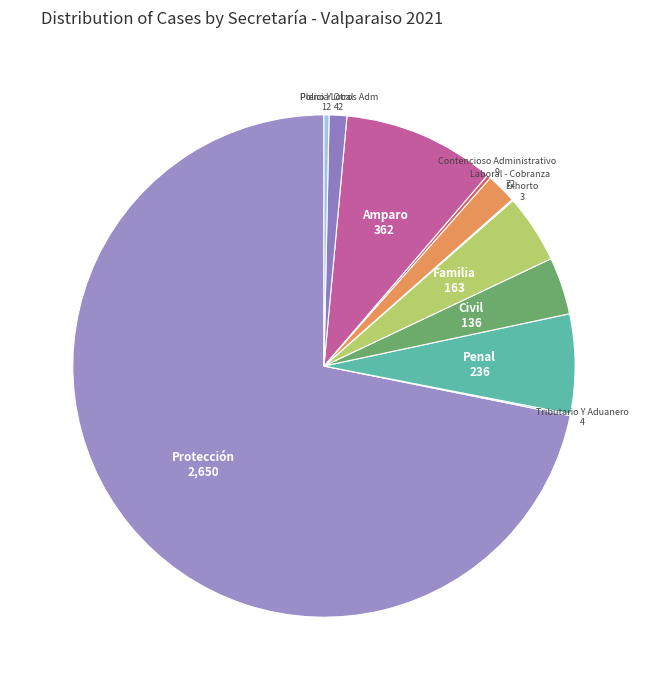

Approximately how many times larger is the value at Laboral - Cobranza compared to Civil?

0.5